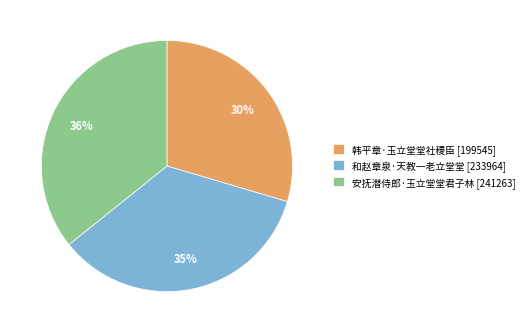

Does 韩平章·玉立堂堂社稷臣 account for over 50% of the chart?

No